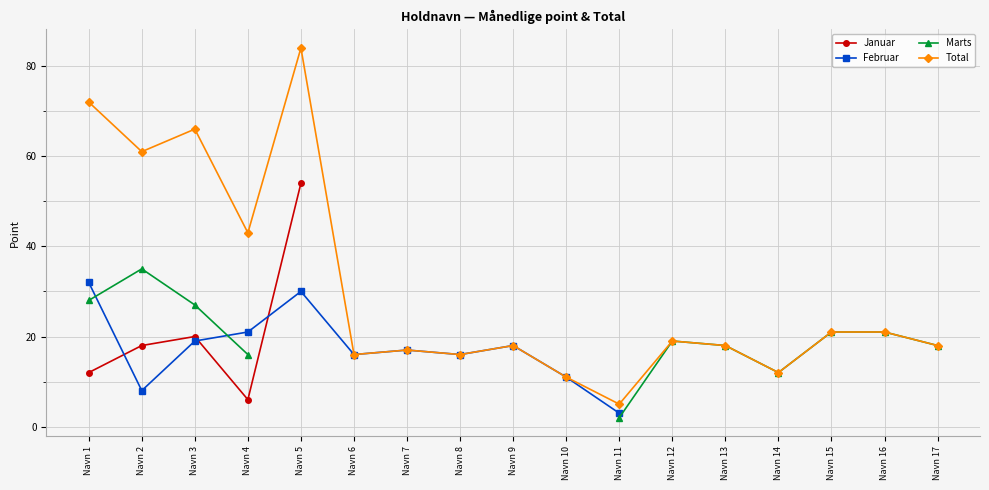

What is the difference between the maximum and minimum values in the Marts series?

33.0